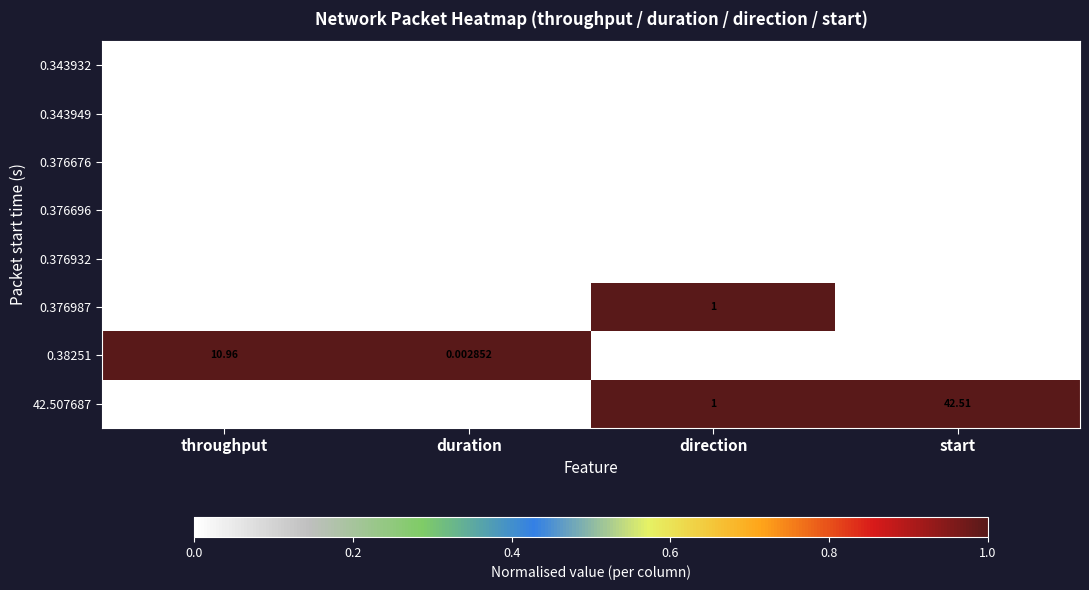

At which category is the sum across all series the highest?

start